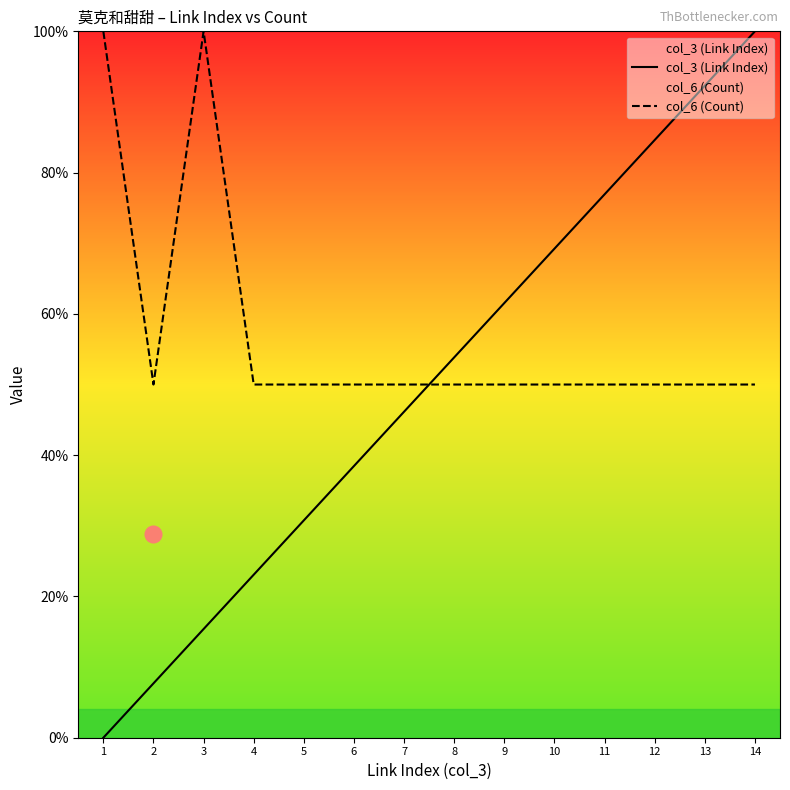

What is the value of the col_6 (Count) point at the 1st from the left?

1.0